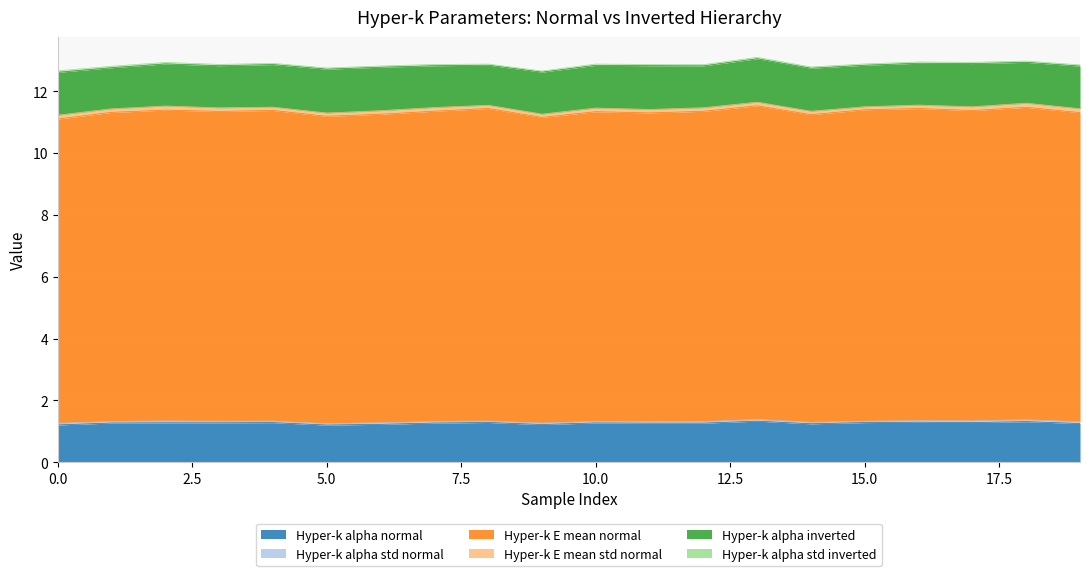

What is the approximate value of Hyper-k alpha normal at 1?

1.3